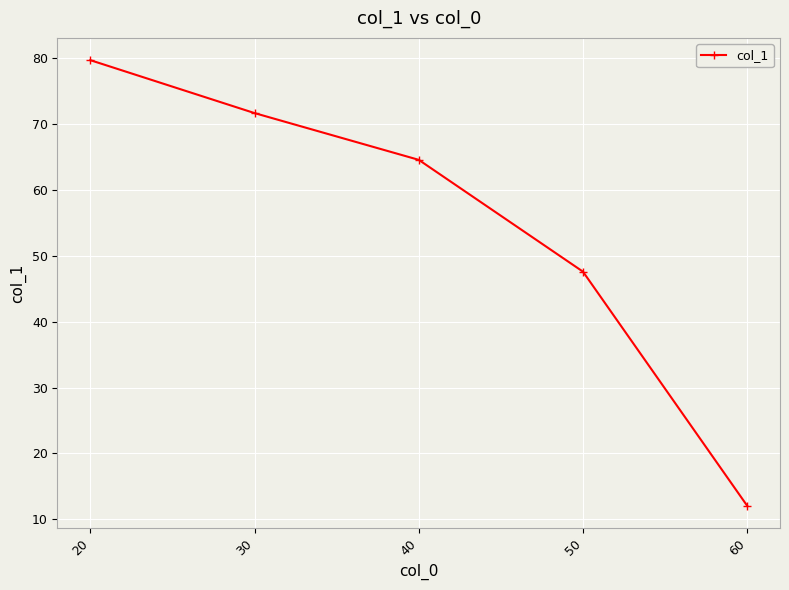

List the labels in order of value, smallest first.

60, 50, 40, 30, 20